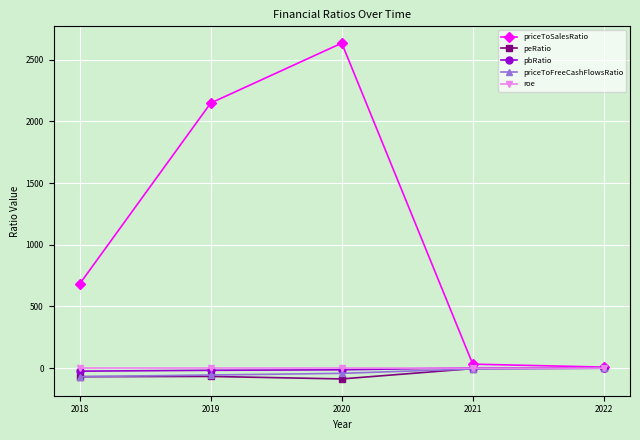

How many data points does each series have?

5